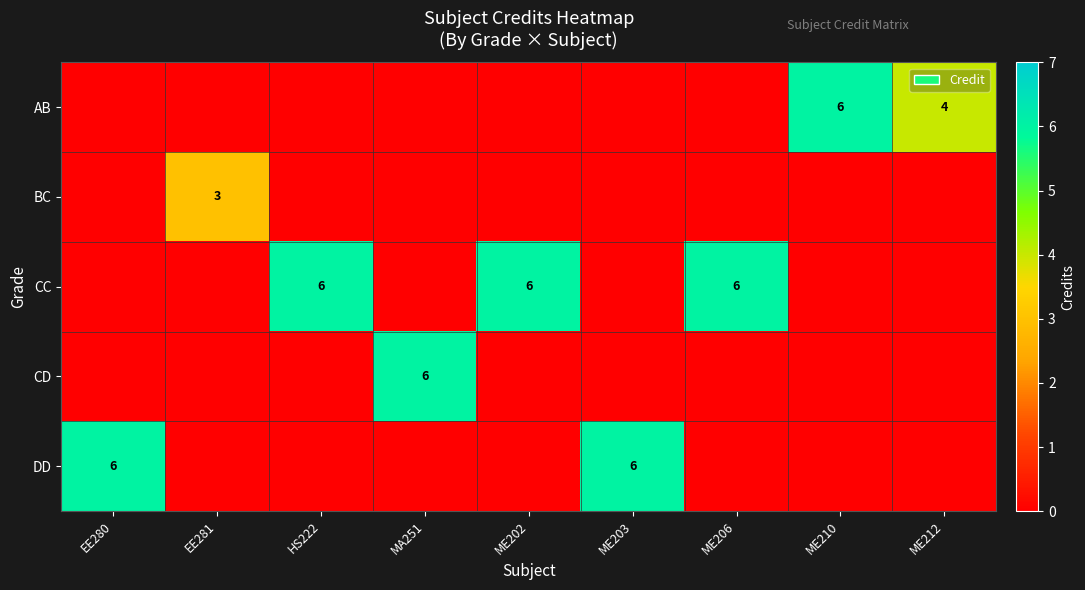

The DD series shows 8 at ME203. True or false?

False